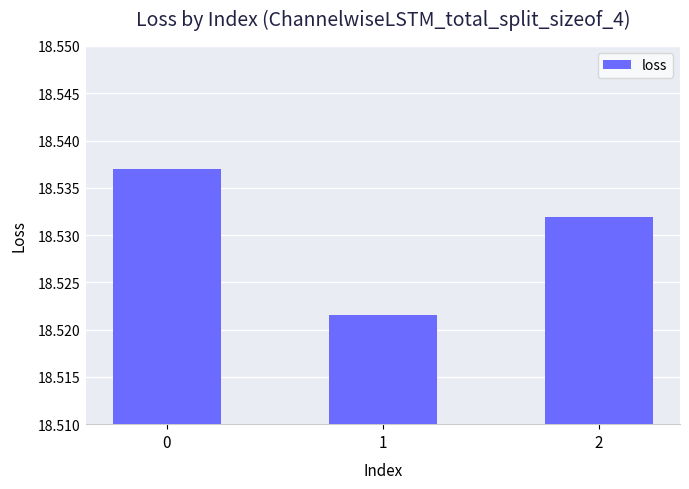

Is it true that the value at 1 is 24.7?

False